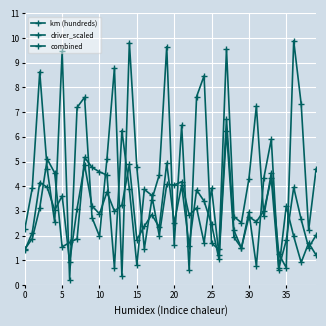

Which series has the largest range (max minus min)?

driver_scaled